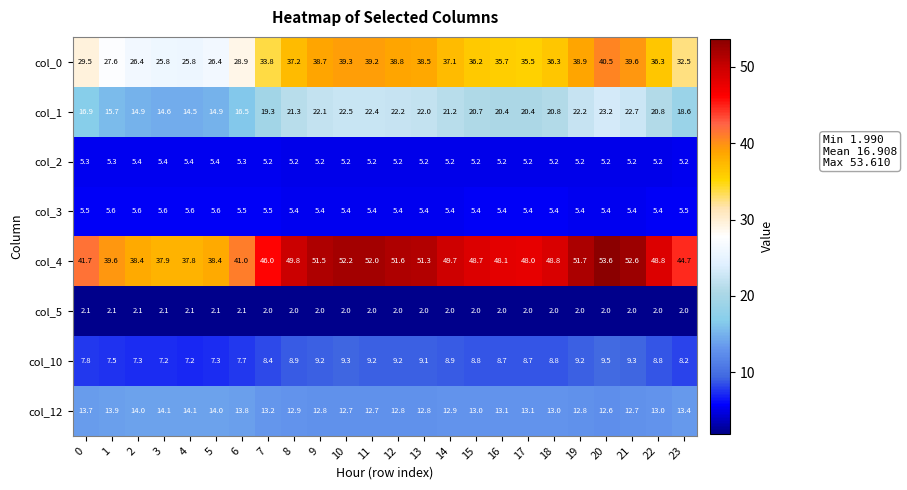

Which series changed the most between 18 and 23?

col_4